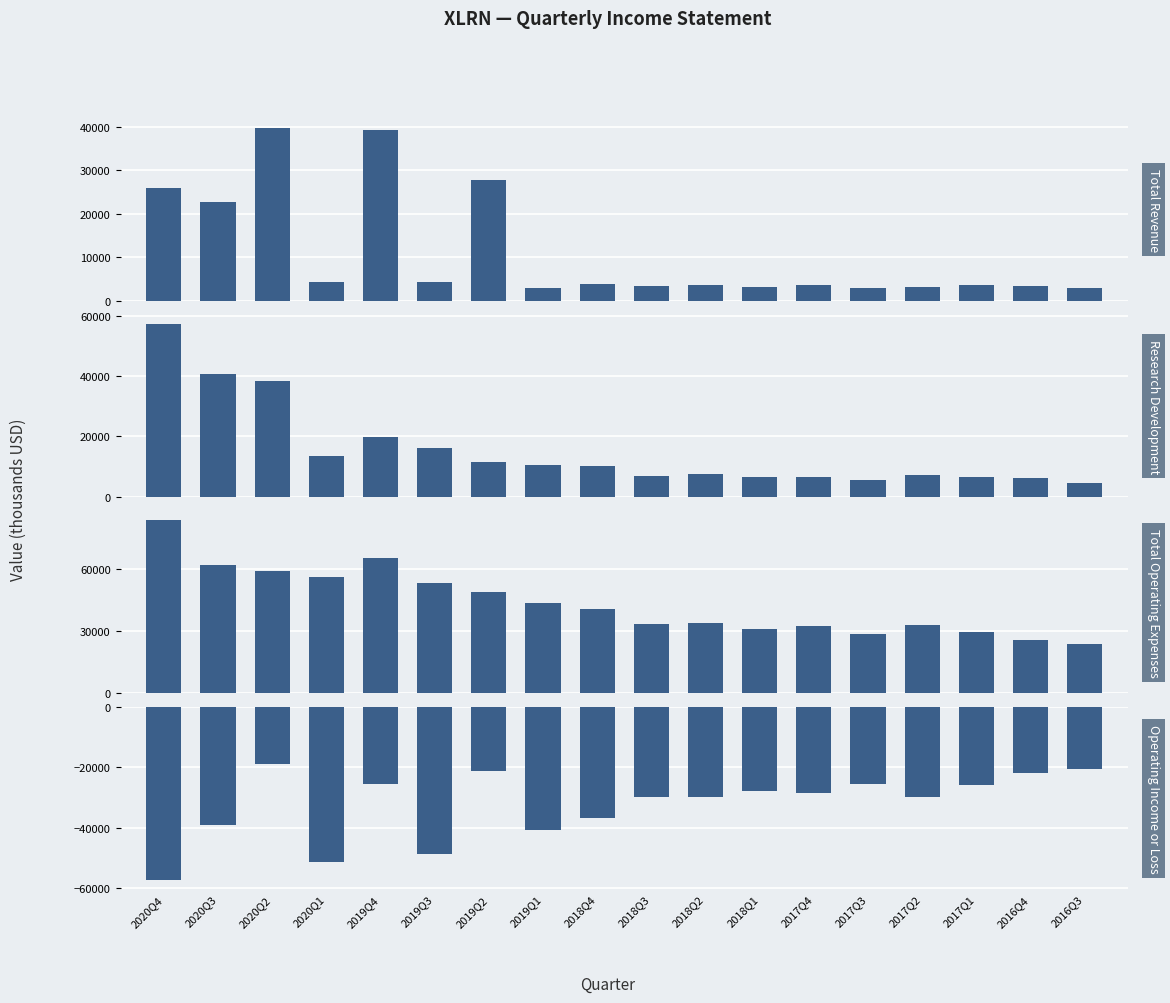

What is the total value across all series at 2017Q2?

13400